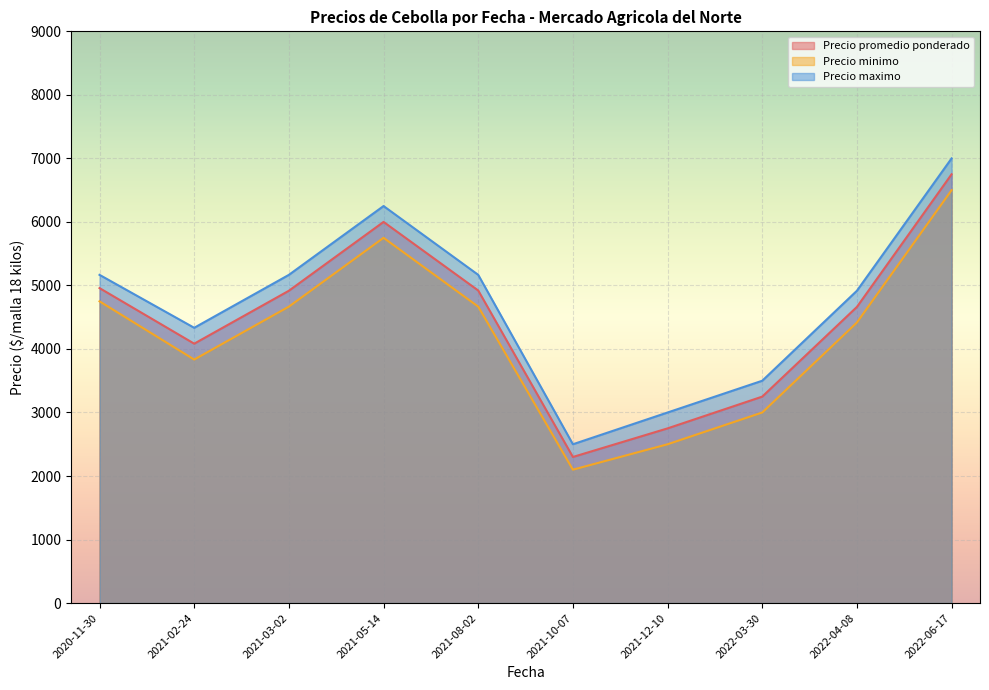

Which series has the largest range (max minus min)?

Precio maximo